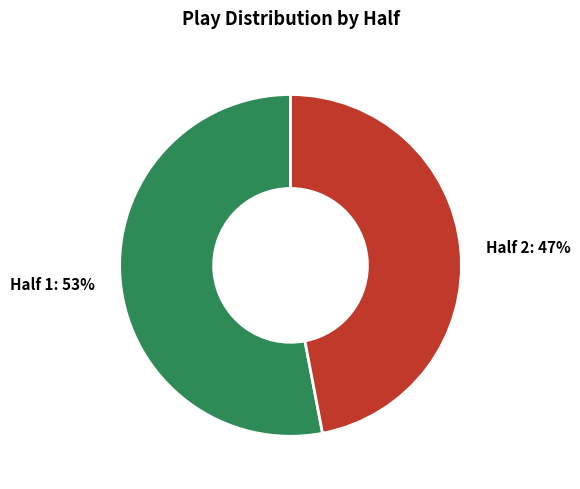

How many segments does this pie chart have?

2